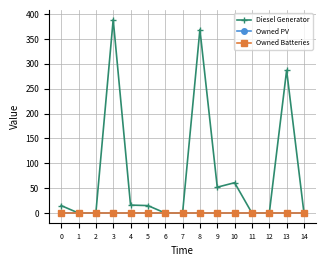

Which has a higher value, 1 or 2?

1